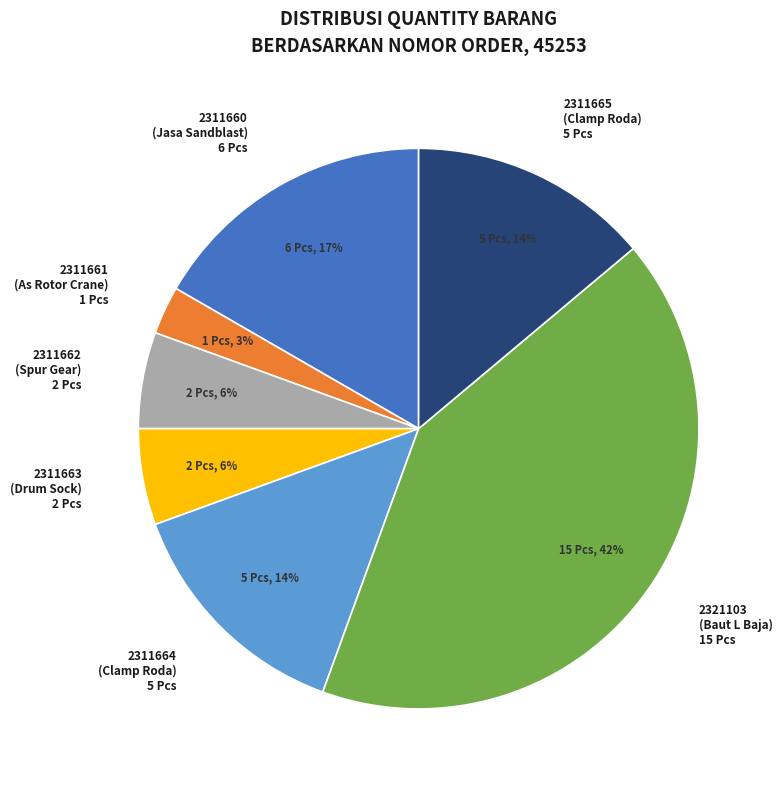

To the nearest percent, what percentage of the pie is 2311663 (Drum Sock) 2 Pcs?

6%